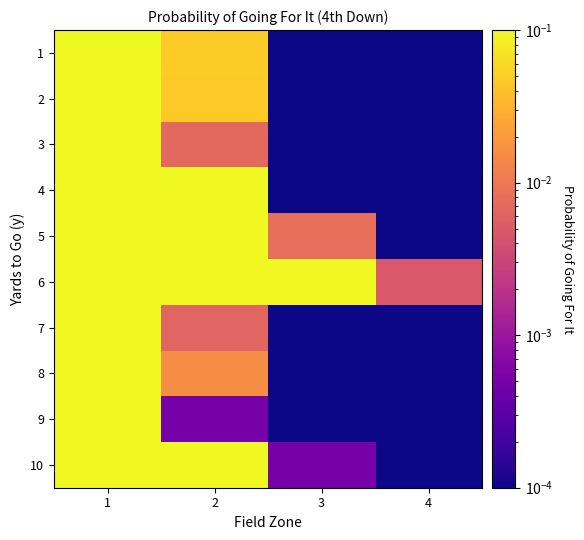

Count the number of data series in this chart.

10